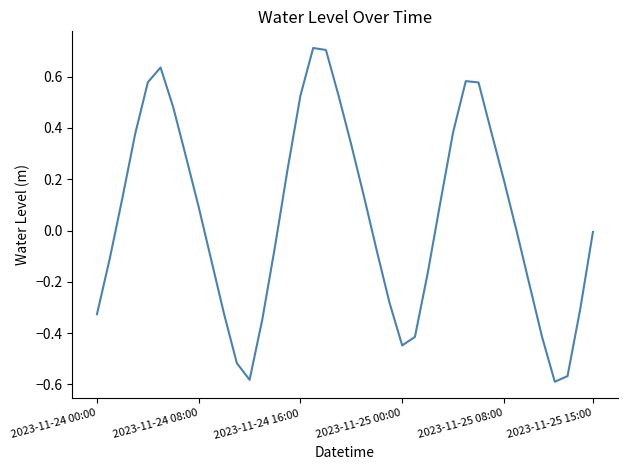

What is the maximum value shown in the chart?

0.7